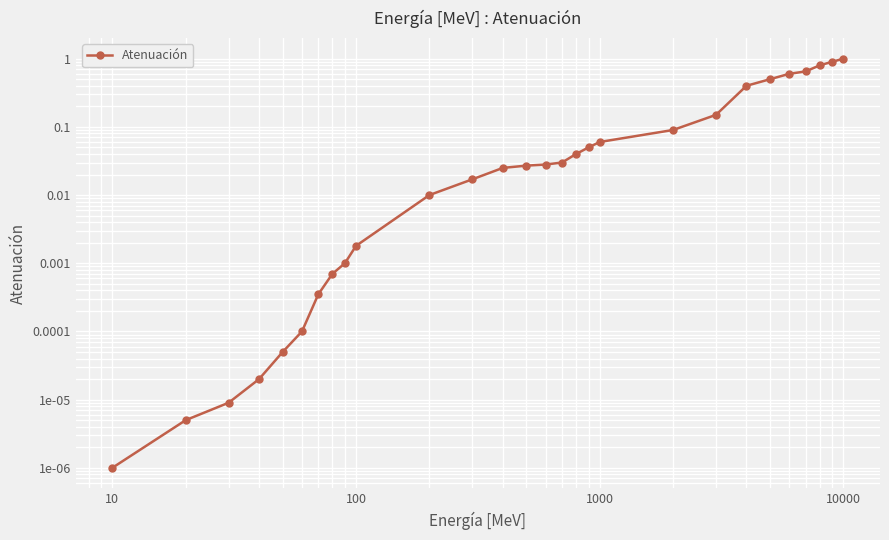

How many distinct data groups are displayed?

1